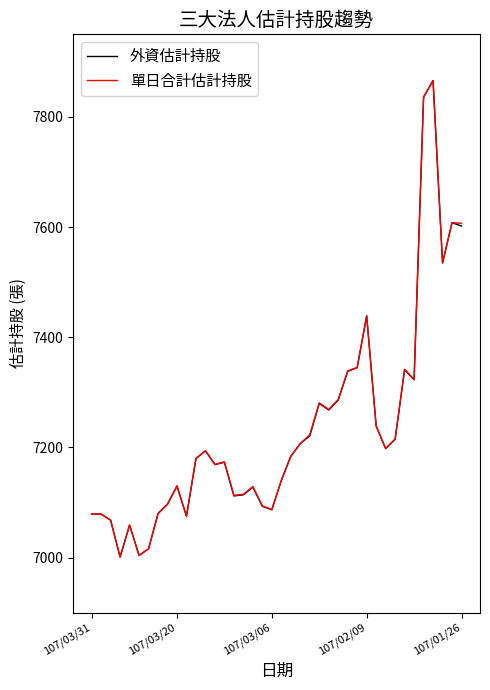

What is the maximum value shown in the chart?

7866